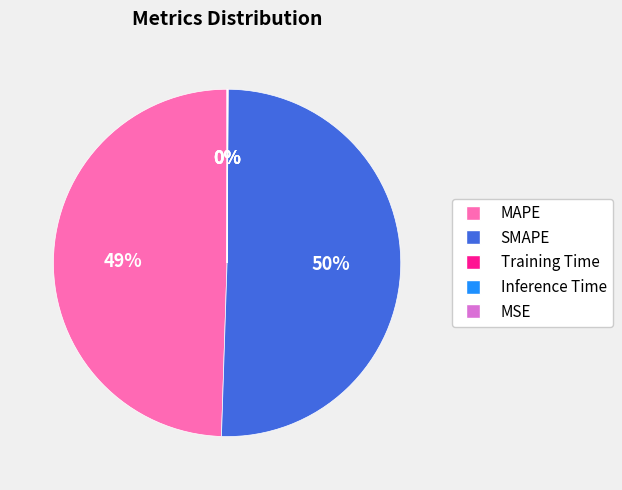

Does SMAPE account for over 50% of the chart?

Yes